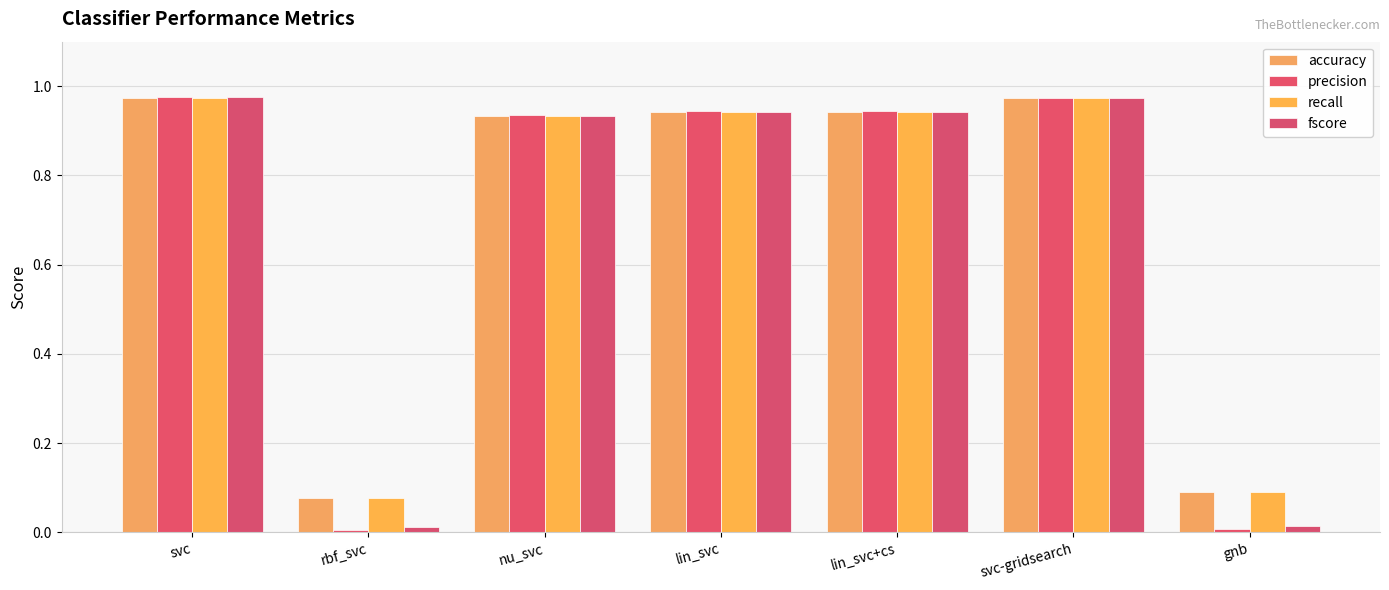

Is it true that recall equals 0.9 at nu_svc?

True